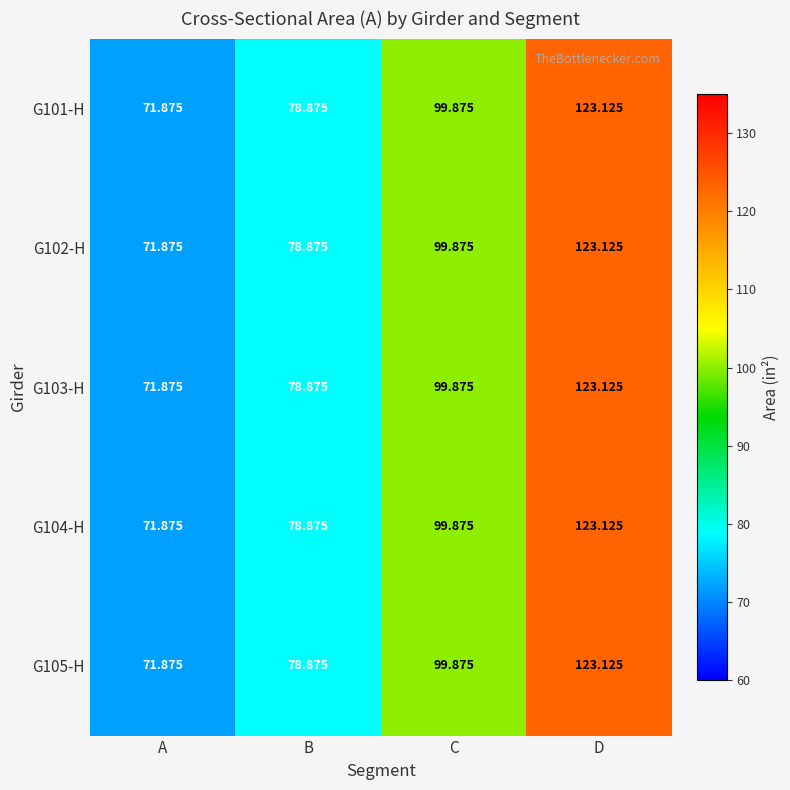

Rank the categories by G105-H value from lowest to highest.

A, B, C, D